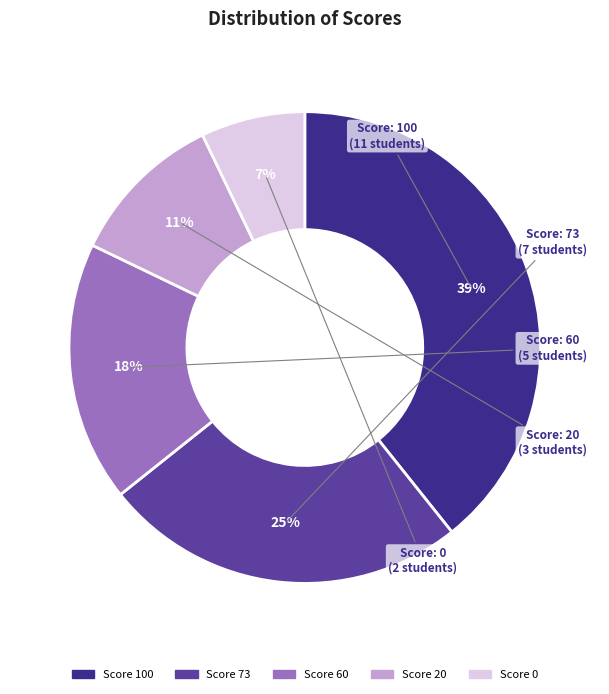

To the nearest percent, what is the difference between the largest and smallest slice percentages?

32%